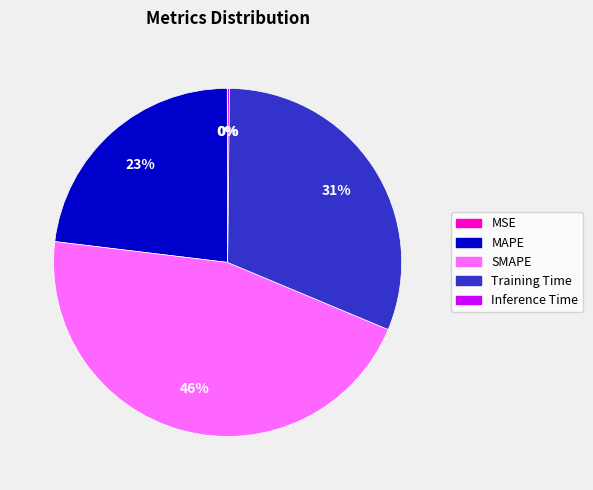

To the nearest percent, what percentage of the pie is Training Time?

31%